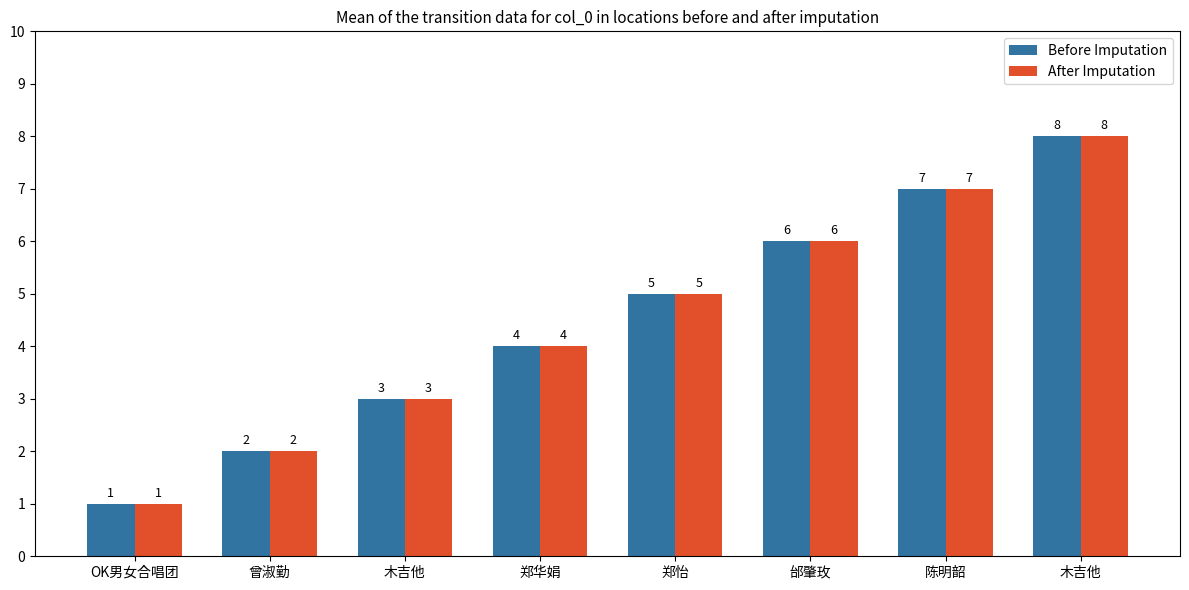

What is the difference between the maximum and minimum values in the Before Imputation series?

7